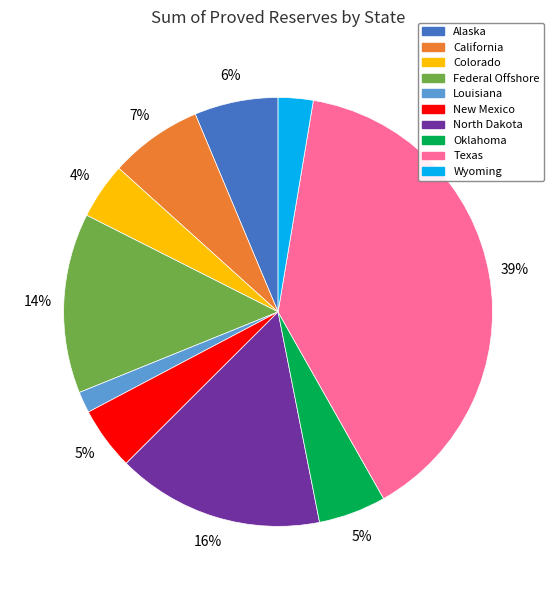

What percentage is the Alaska slice, to the nearest percent?

6%